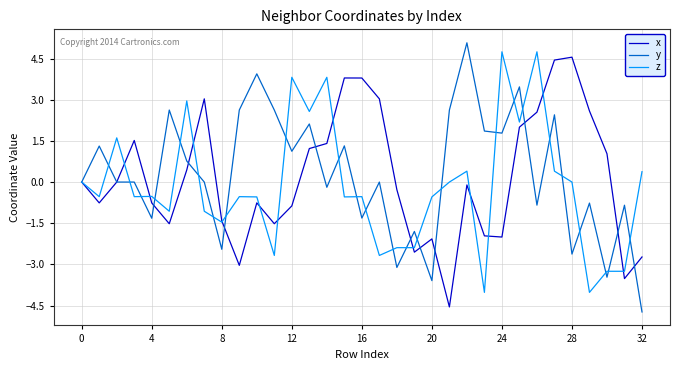

What is the minimum value shown in the chart?

-4.7